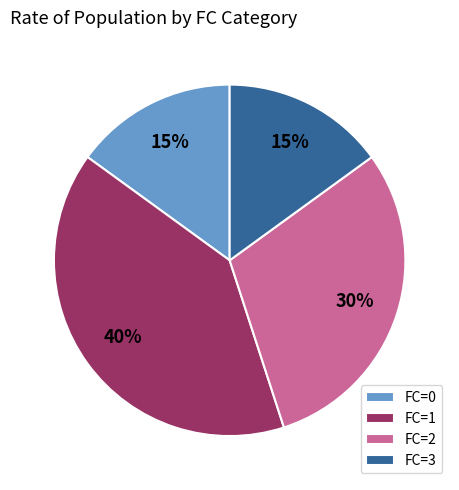

To the nearest percent, what percentage of the pie is FC=1?

40%